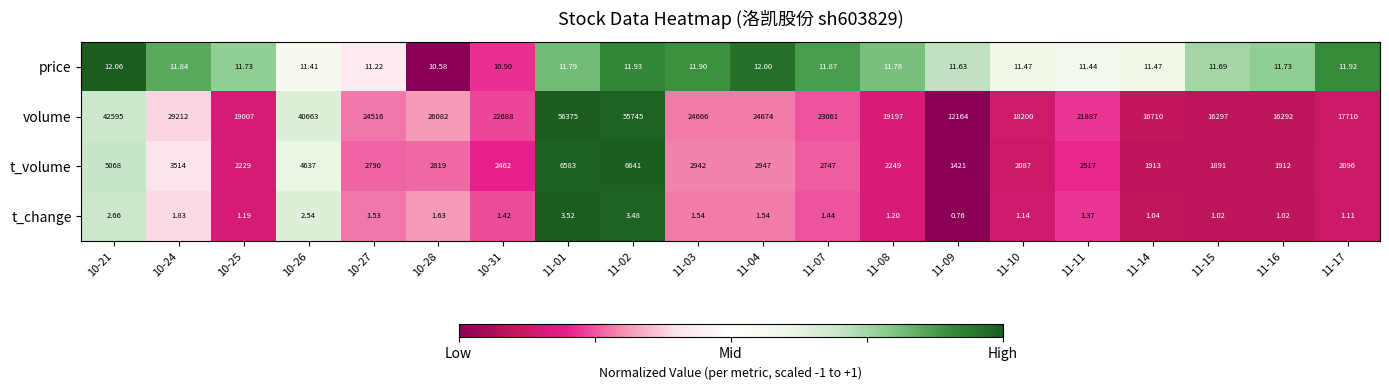

Which series has the largest range (max minus min)?

volume